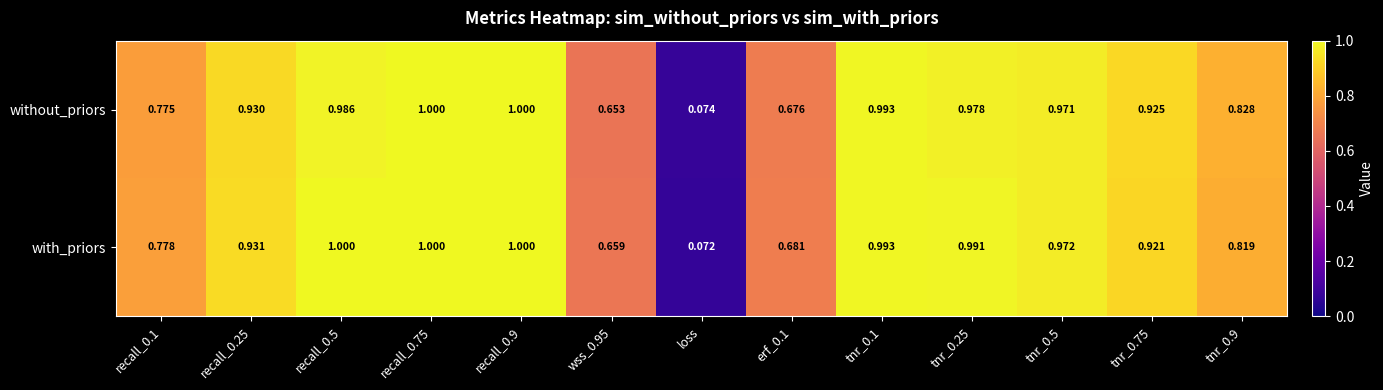

Rank the series at tnr_0.5 from highest to lowest value.

with_priors, without_priors